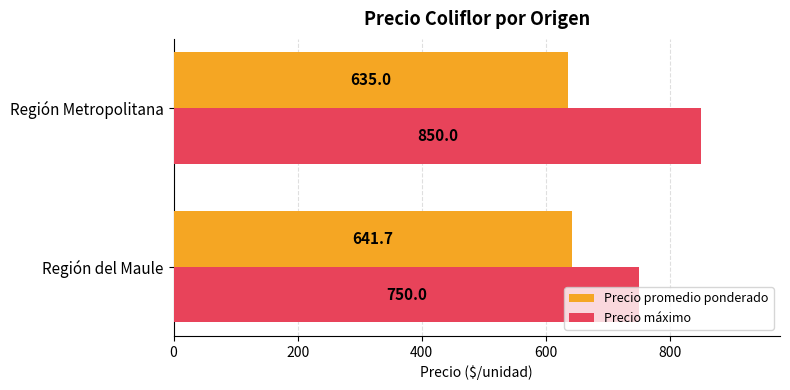

List the series in order of their overall mean, highest first.

Precio máximo, Precio promedio ponderado